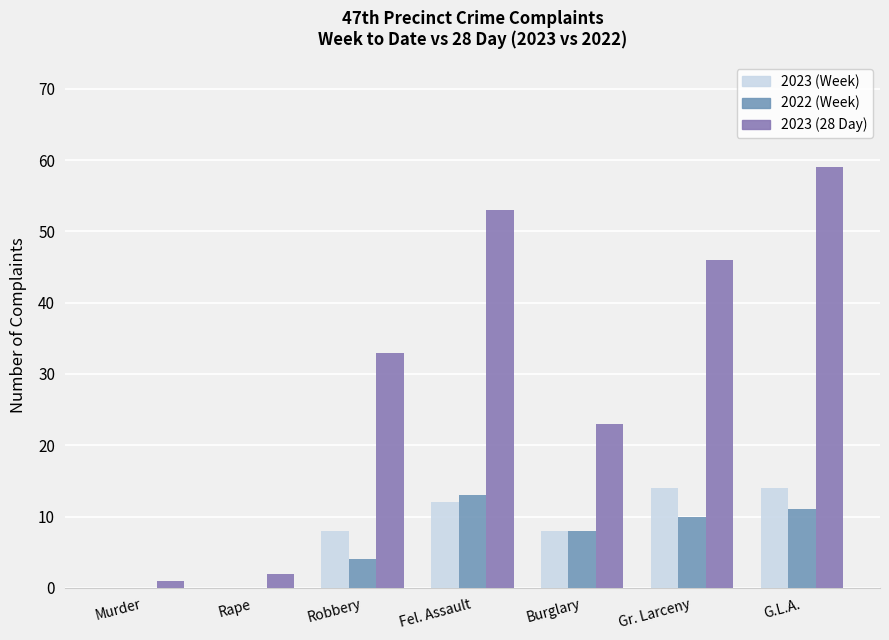

How many series are shown in this chart?

3